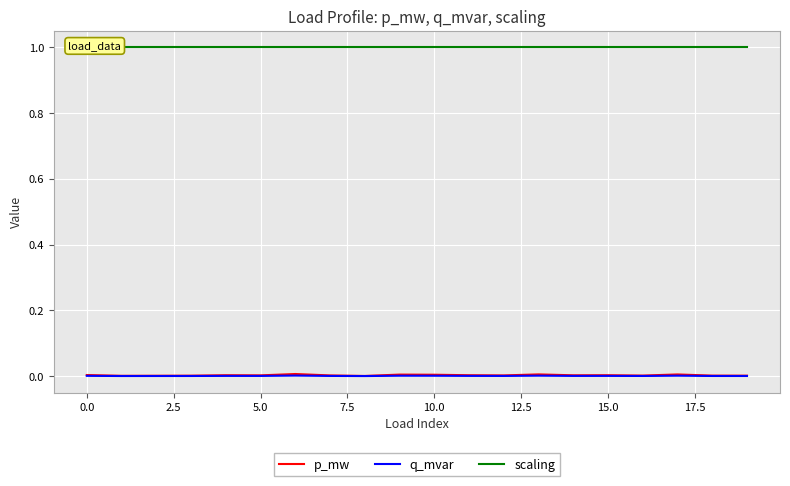

True or false: q_mvar and p_mw intersect in this chart.

False